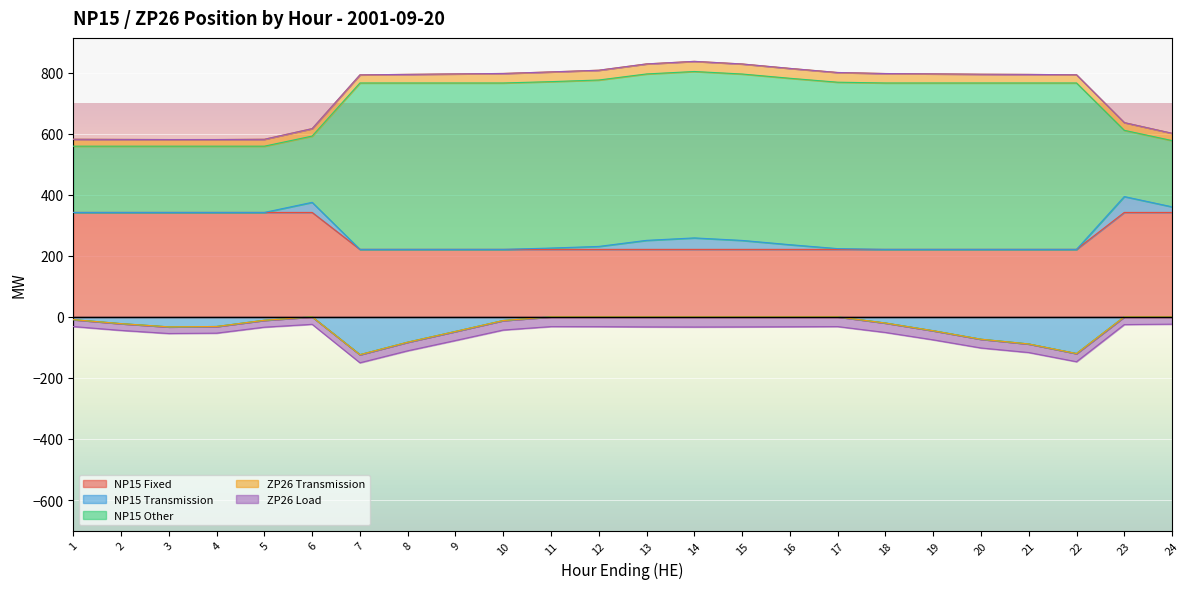

What is the spread (max minus min) of values at 20?

618.2